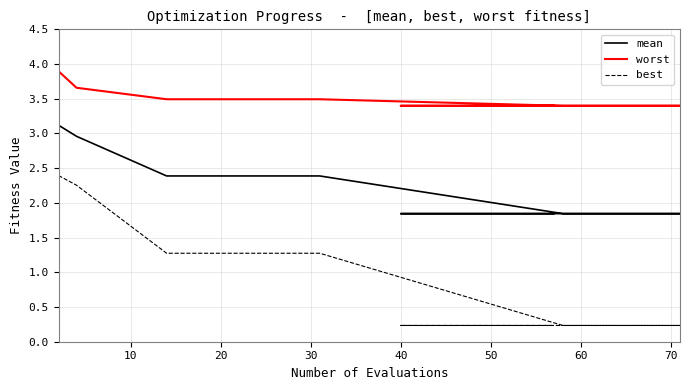

What is the label of the 10th point from the right?

50